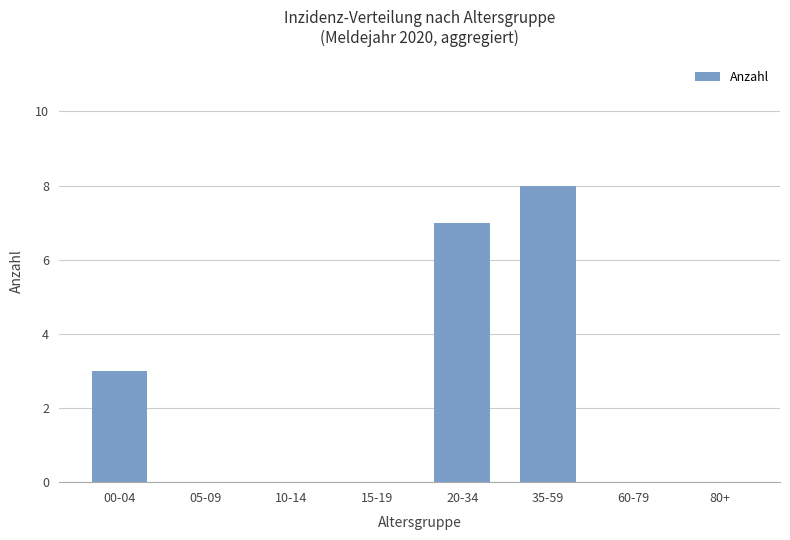

Reading left to right, what are all the values shown in this chart?

00-04=3	05-09=0	10-14=0	15-19=0	20-34=7	35-59=8	60-79=0	80+=0